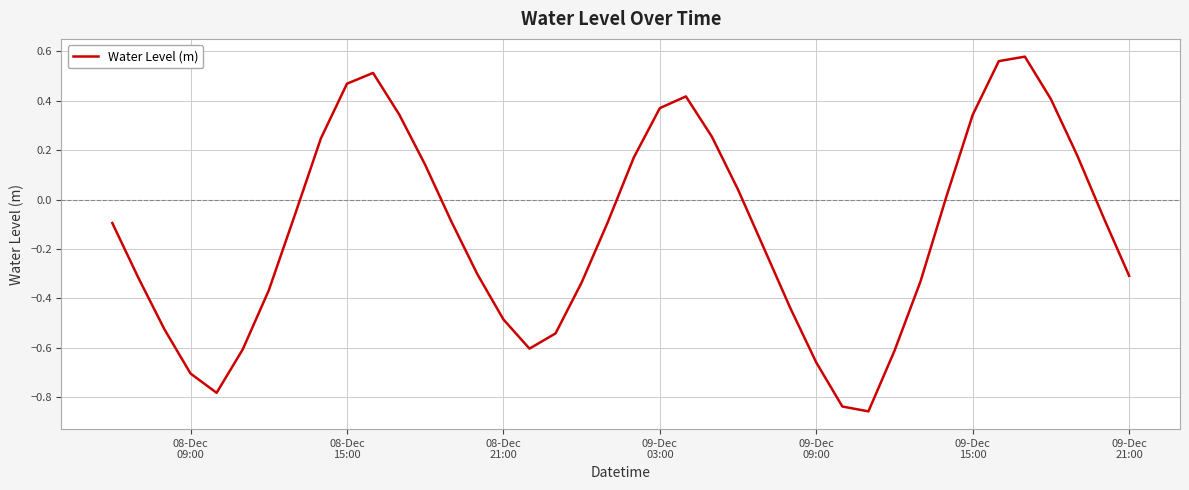

What is the difference between the maximum and minimum values?

1.4